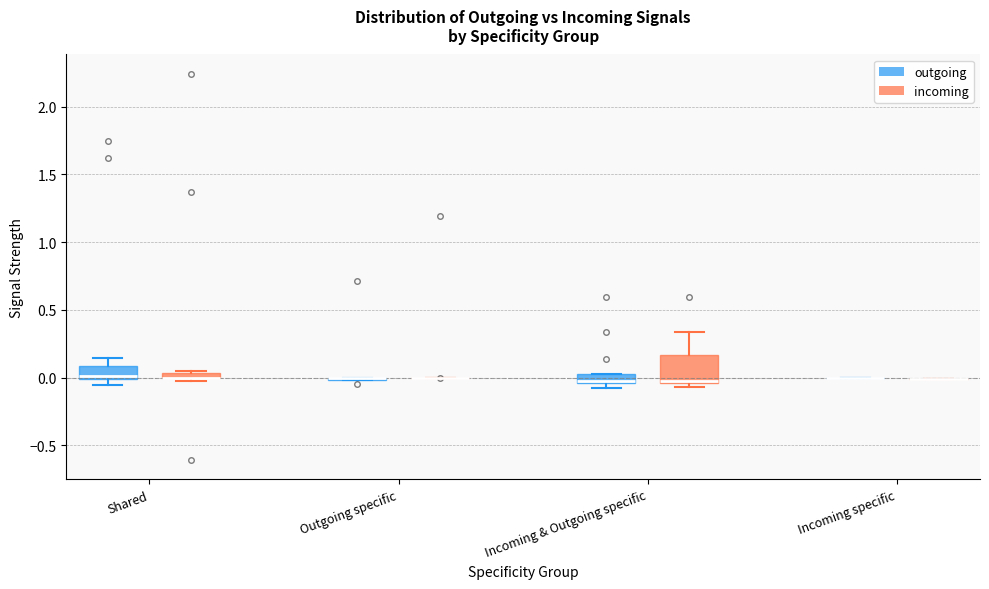

Comparing the boxes themselves (not the whiskers), which one is the tallest?

Incoming & Outgoing specific (incoming)